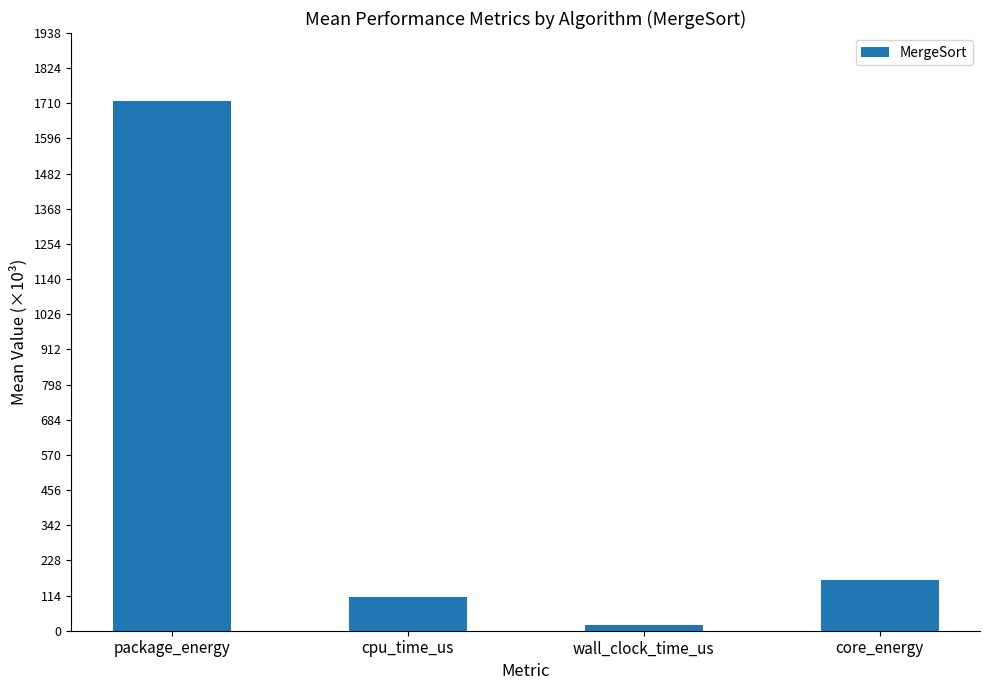

What is the ratio of the value at core_energy to the value at wall_clock_time_us?

8.7